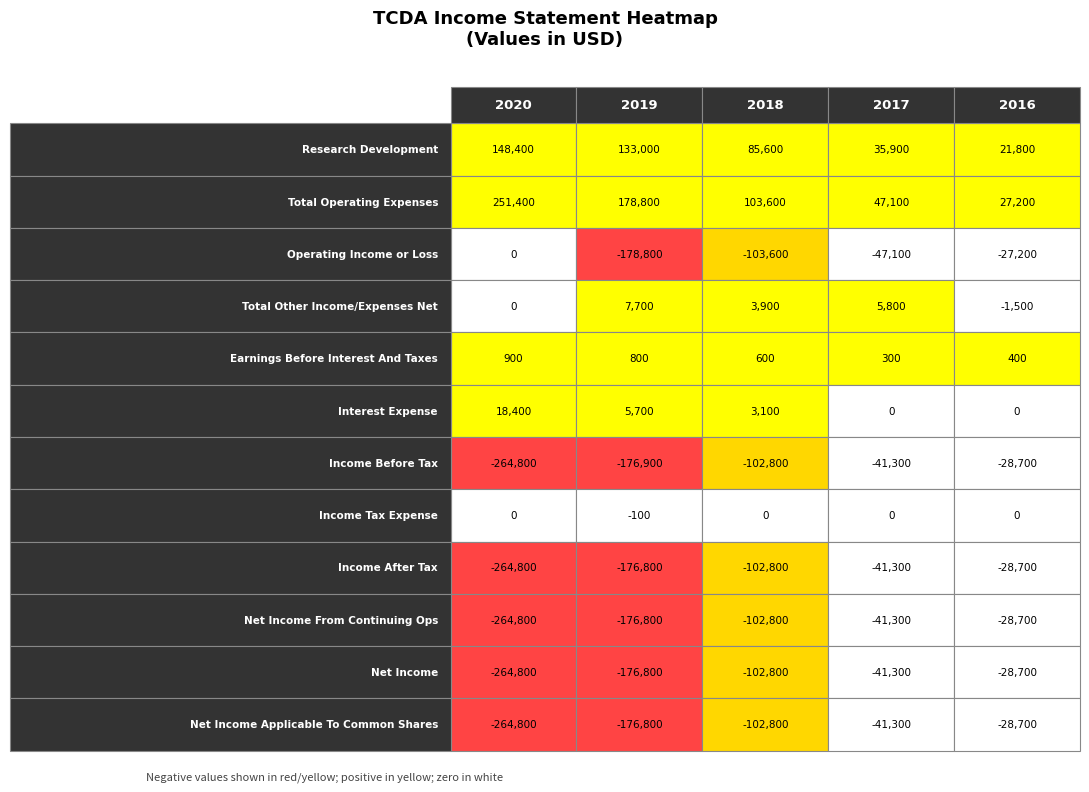

What is the greatest value displayed?

251400